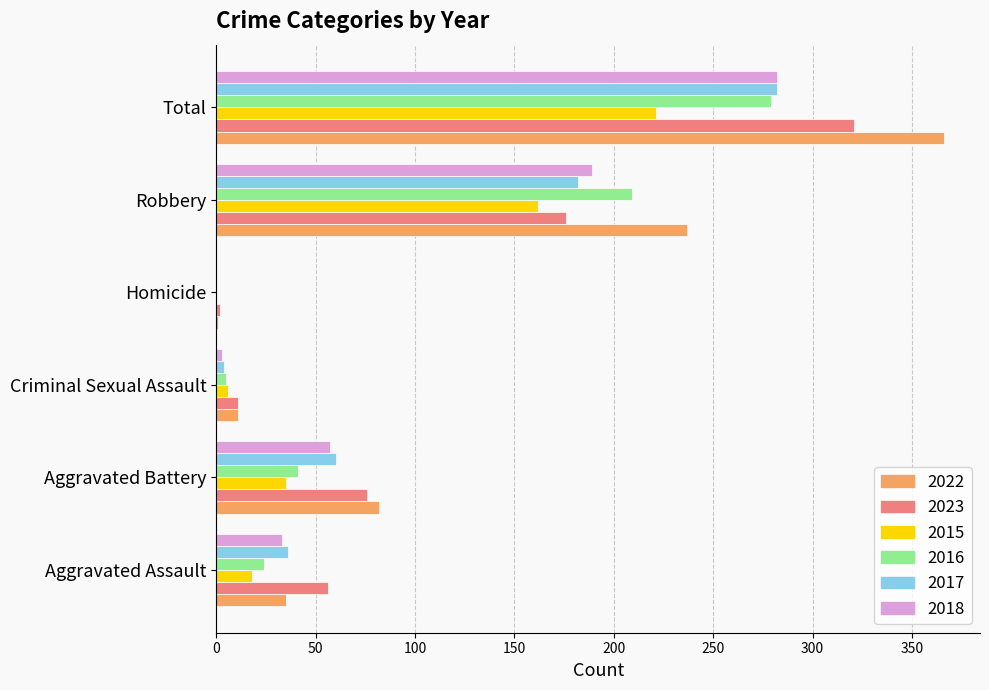

What is the total value across all series at Total?

1751